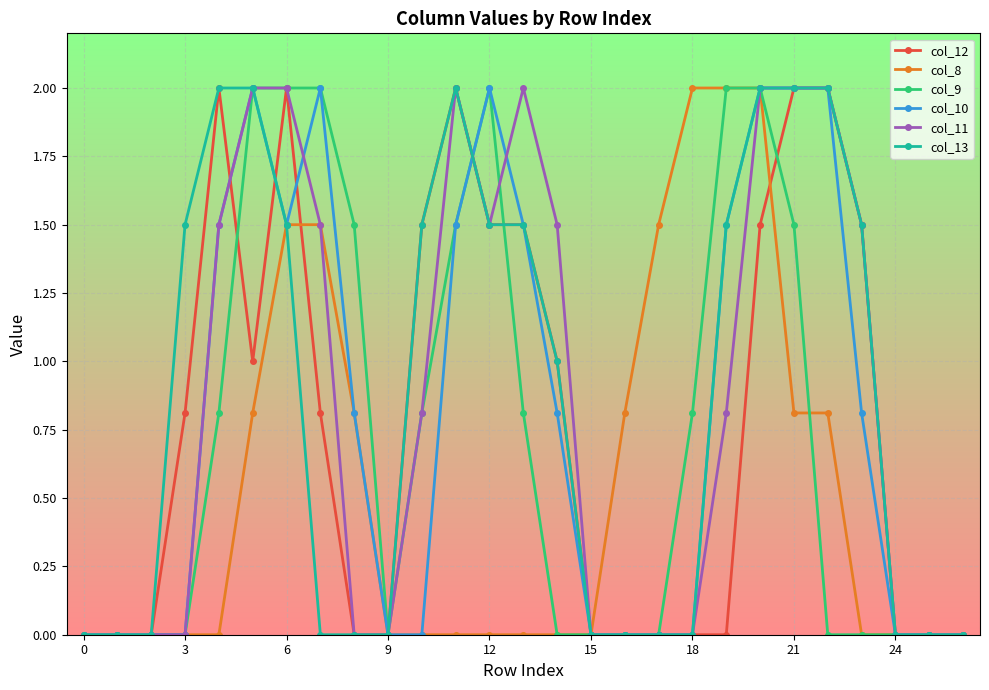

True or false: col_9 has more than 0 interior local peaks.

True